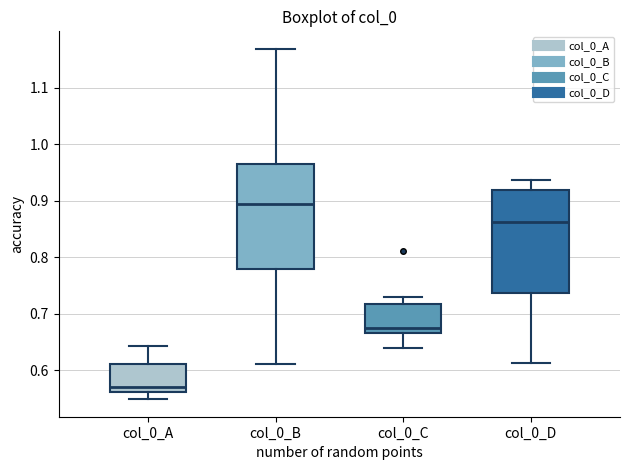

Reading left to right, transcribe this box plot: for each box, give where its median line is, the range the box spans, and where its two whiskers end, as read against the y-axis. The values are not printed on the chart, so give them approximately, as read against the axis.

col_0_A: median 0.57, box 0.56 to 0.61, whiskers 0.55 to 0.64
col_0_B: median 0.89, box 0.78 to 0.97, whiskers 0.61 to 1.17
col_0_C: median 0.67 (just above the box's lower edge), box 0.67 to 0.72, whiskers 0.64 to 0.73
col_0_D: median 0.86, box 0.74 to 0.92, whiskers 0.61 to 0.94